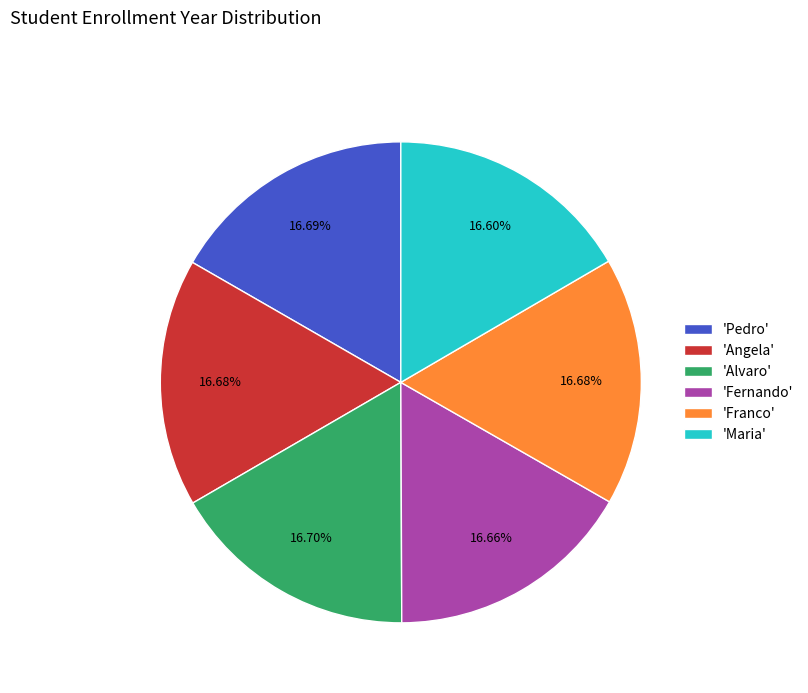

How many slices are in this pie chart?

6